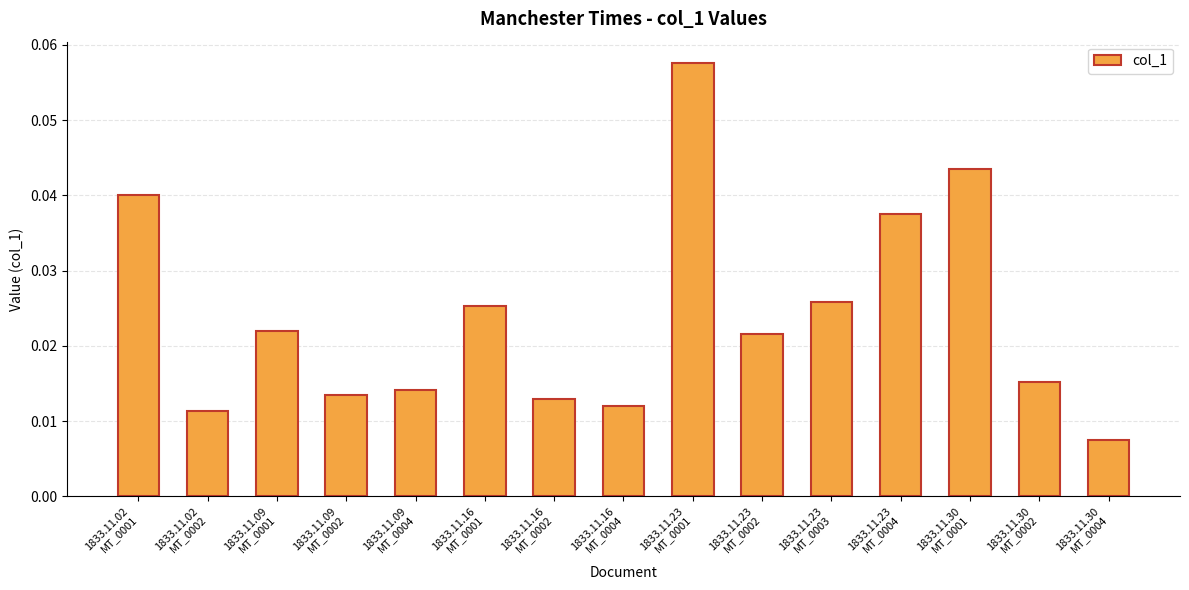

What is the sum of all values?

0.4